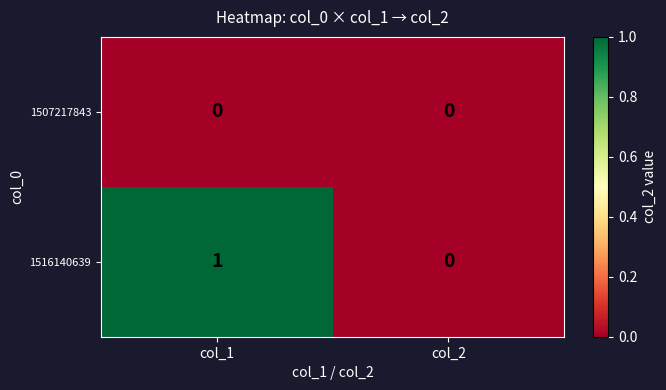

The 1507217843 series shows 0 at col_2. True or false?

True